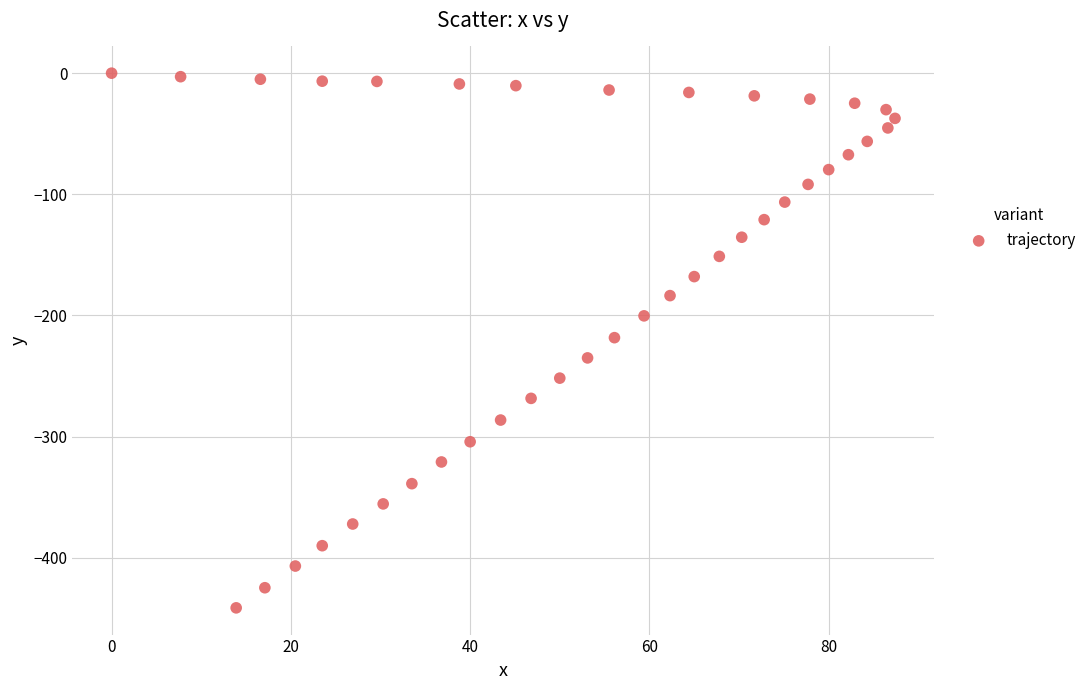

What is the range of Y values (max minus min)?

441.3